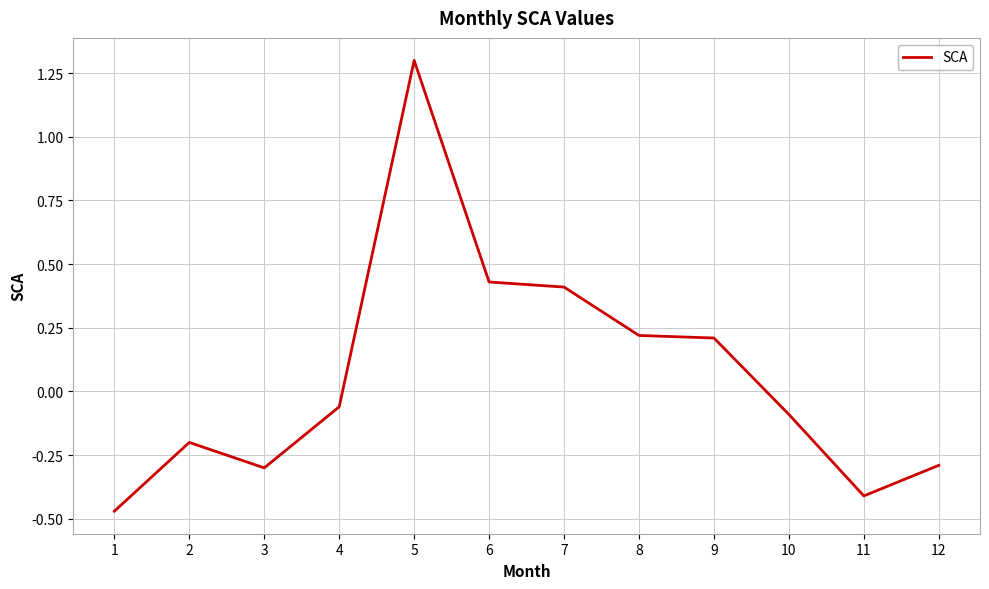

Where does the data first go above 0?

5